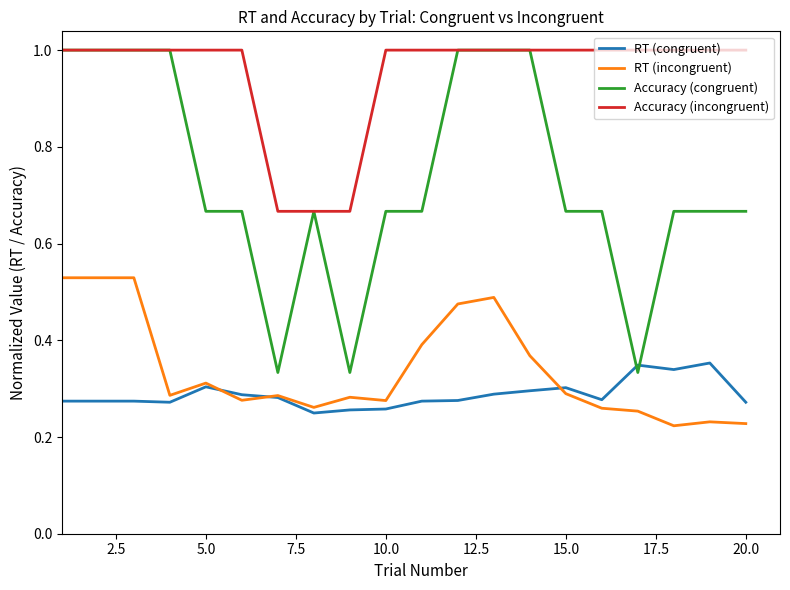

True or false: RT (incongruent) and Accuracy (congruent) cross at least once.

False